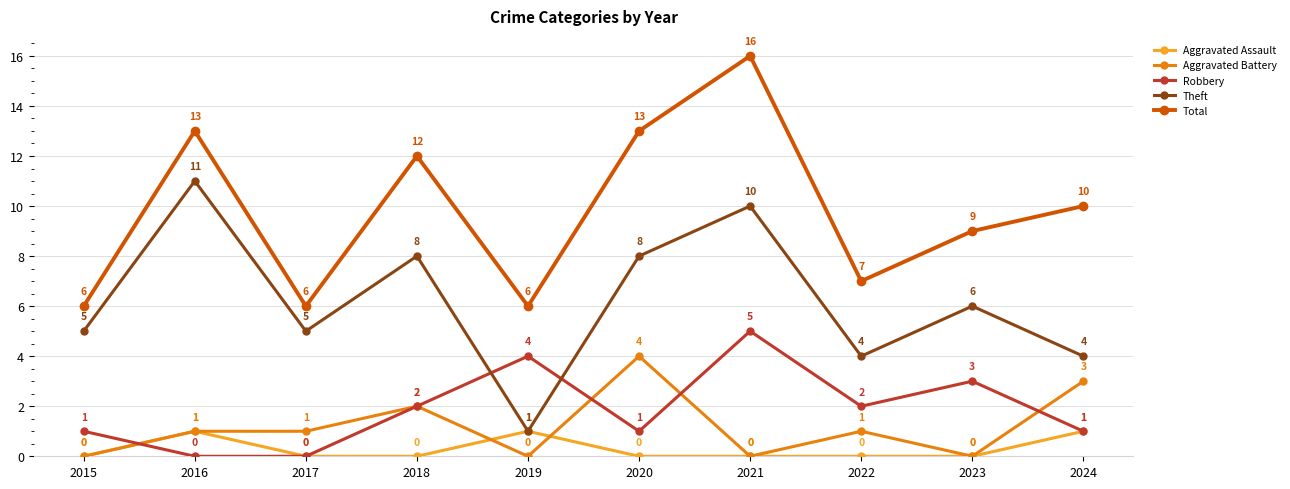

Count the Aggravated Battery values in the range 0 to 2.

8